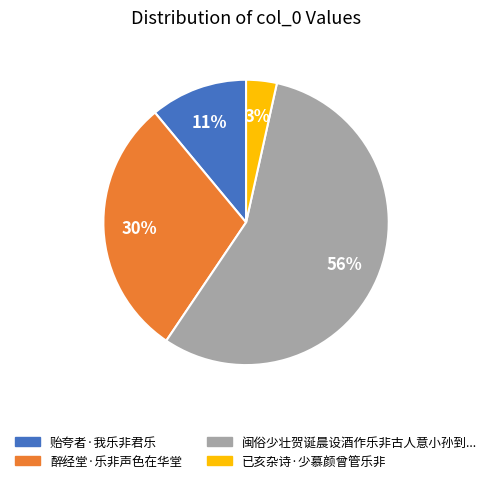

Does any single category account for the majority?

Yes